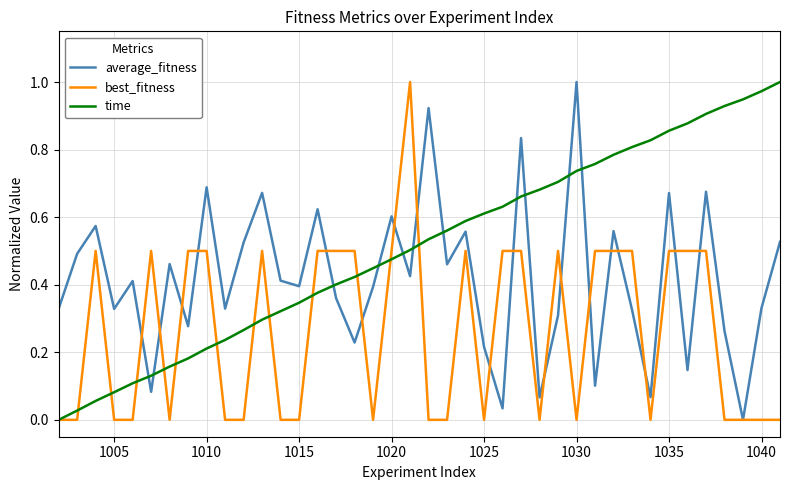

List the series in order of their overall mean, highest first.

time, average_fitness, best_fitness